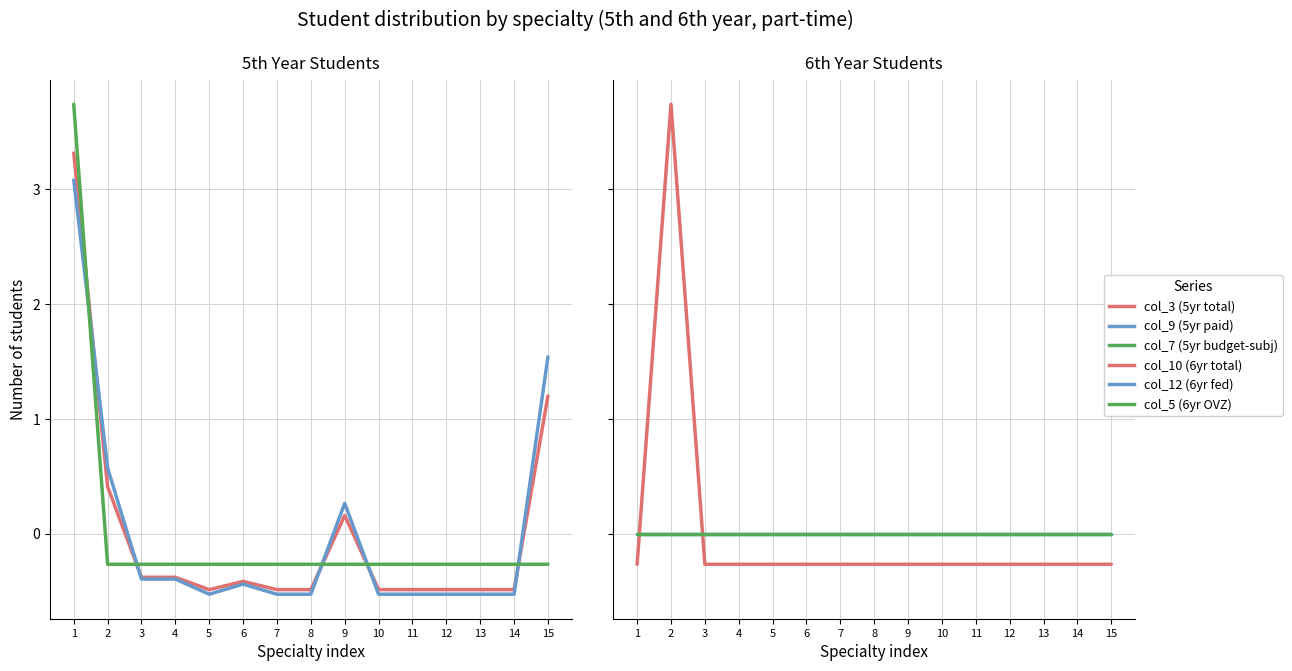

What is the difference between the col_3 values at 1 and 4?

3.7